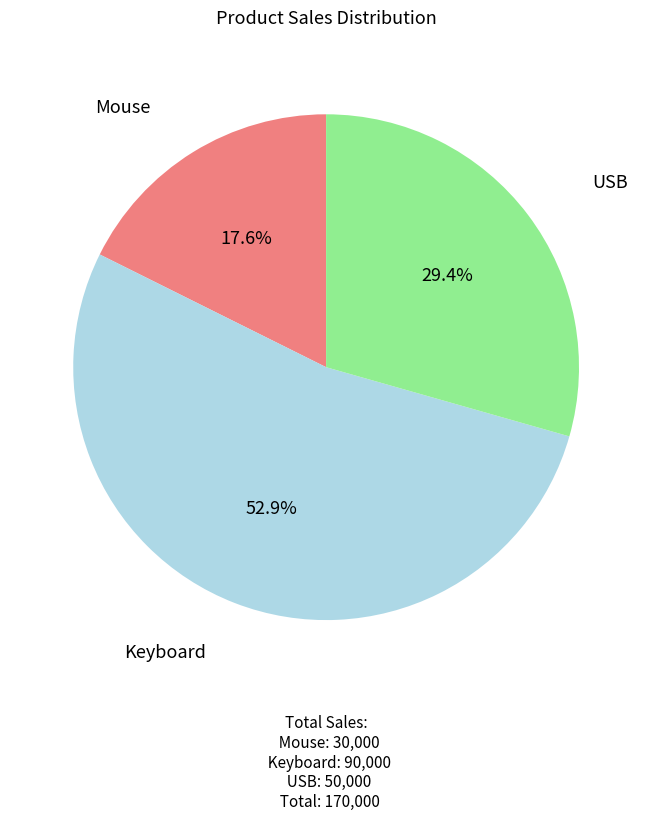

Is there any slice that represents more than half of the pie?

Yes